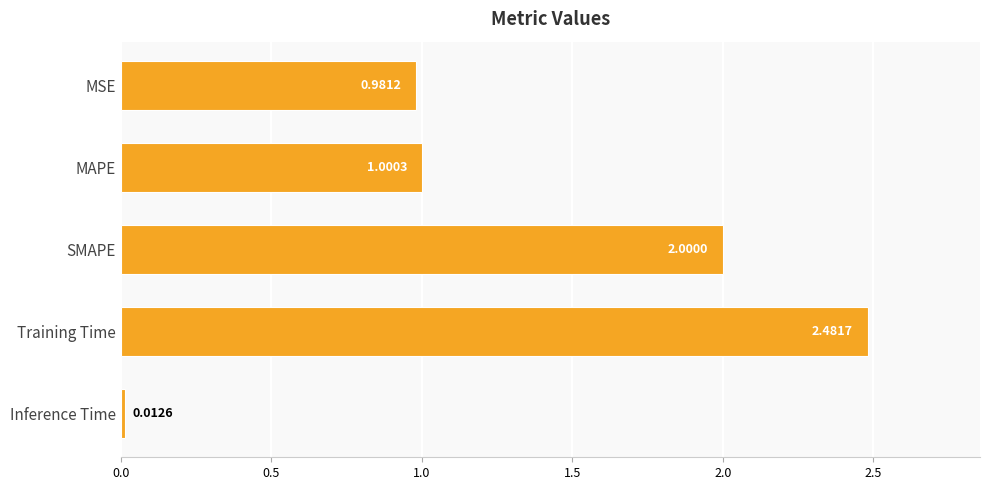

Which has a higher value, MSE or Training Time?

Training Time